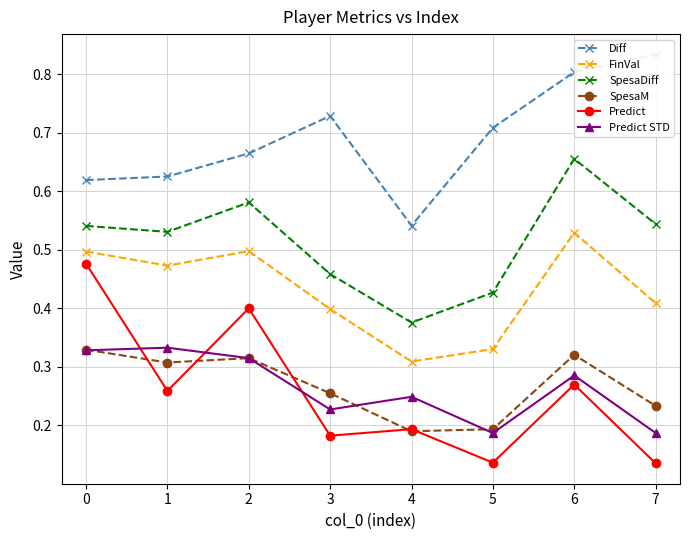

Where is SpesaDiff nearest to the value 0?

4